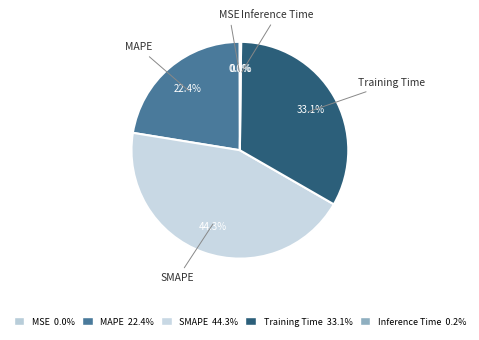

Between SMAPE and MAPE, which is larger?

SMAPE